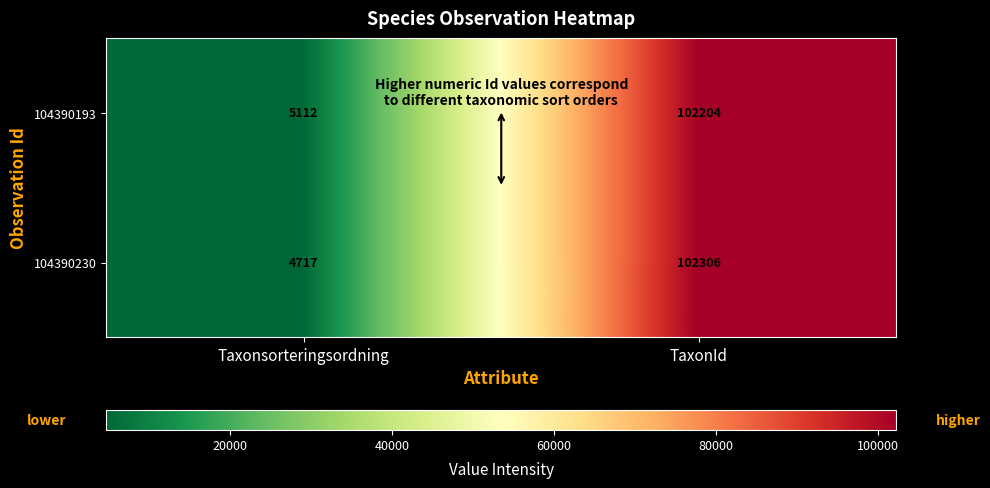

Is it true that 104390230 equals 164375 at TaxonId?

False